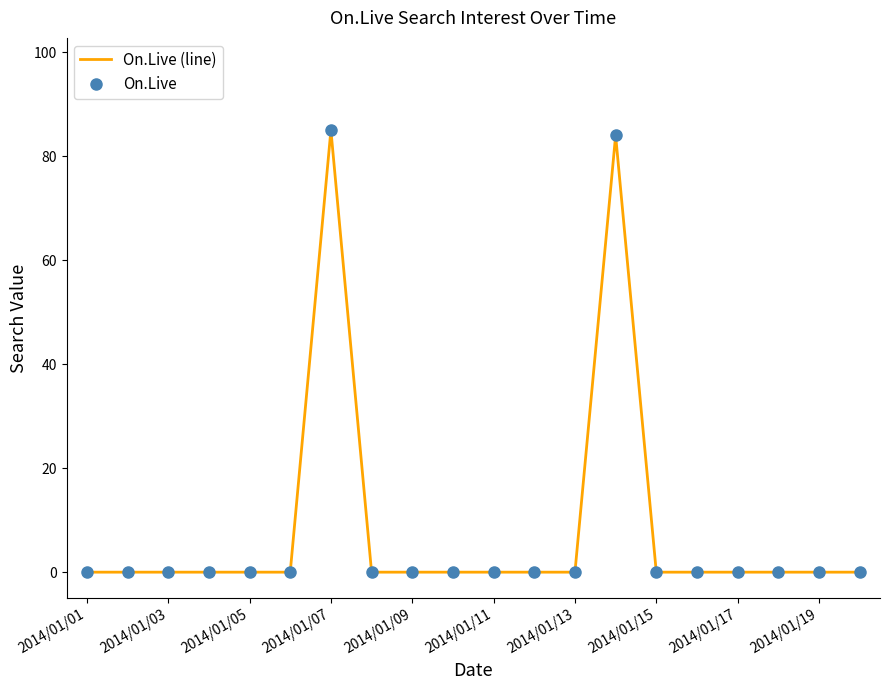

Which series has the widest spread of values?

On.Live (line)